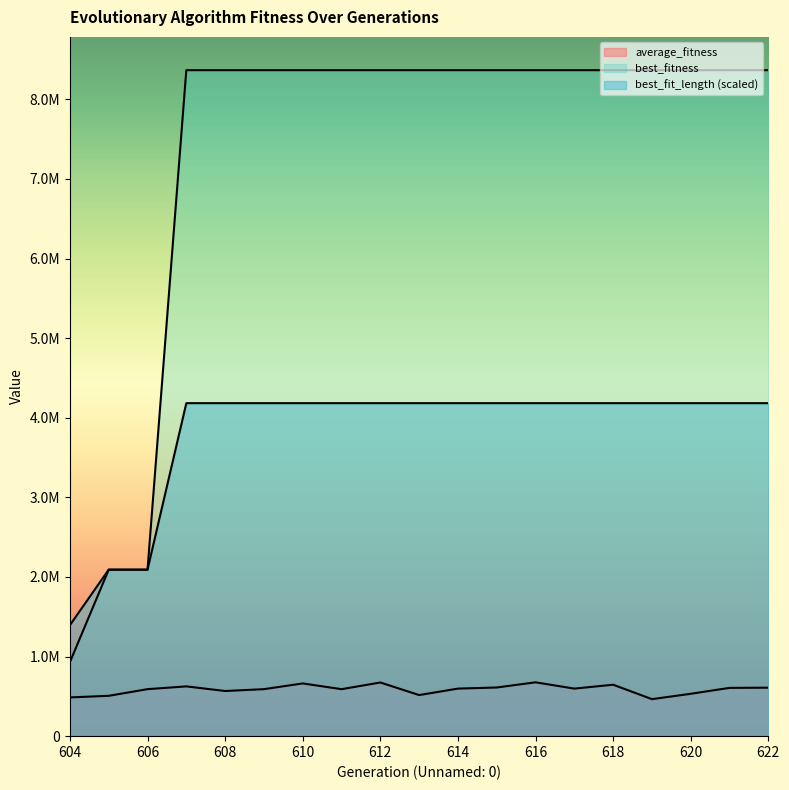

Where is best_fit_length nearest to the value 2788548?

605